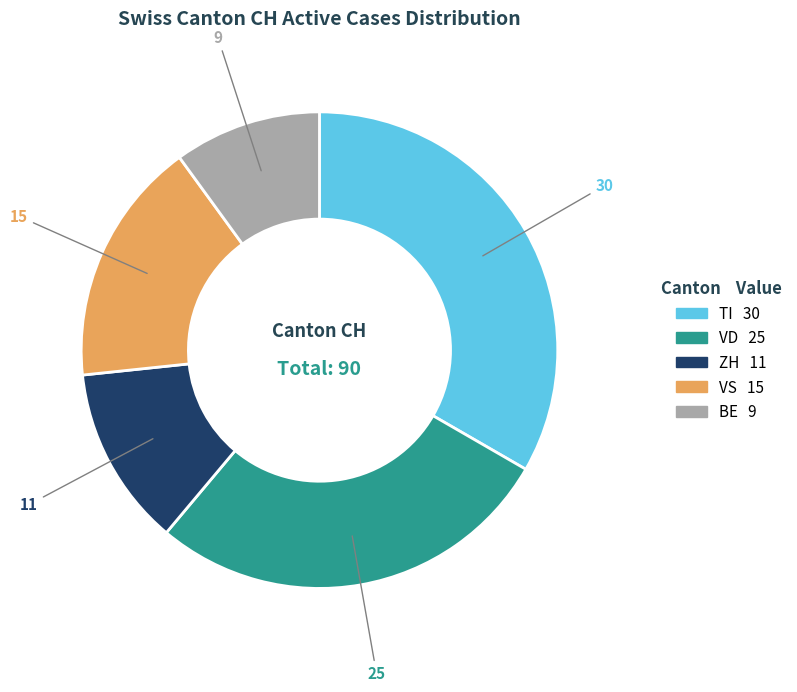

Is there a majority slice in this chart?

No